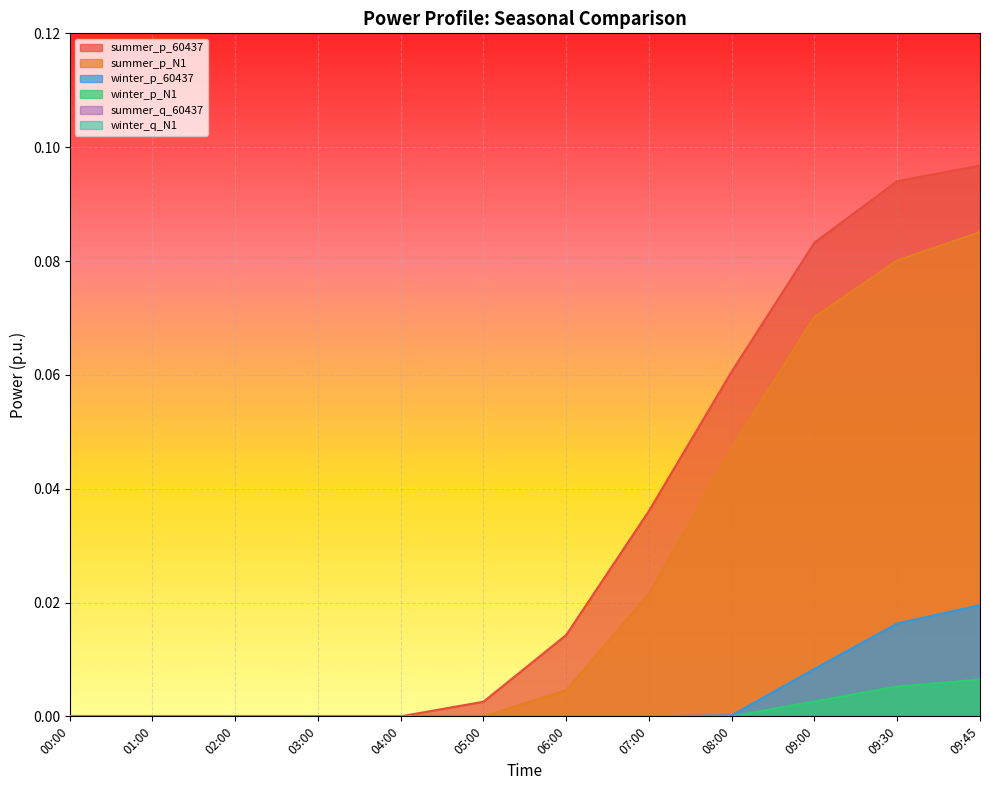

Is it true that winter_p_N1 equals 0.0 at 05:00?

True